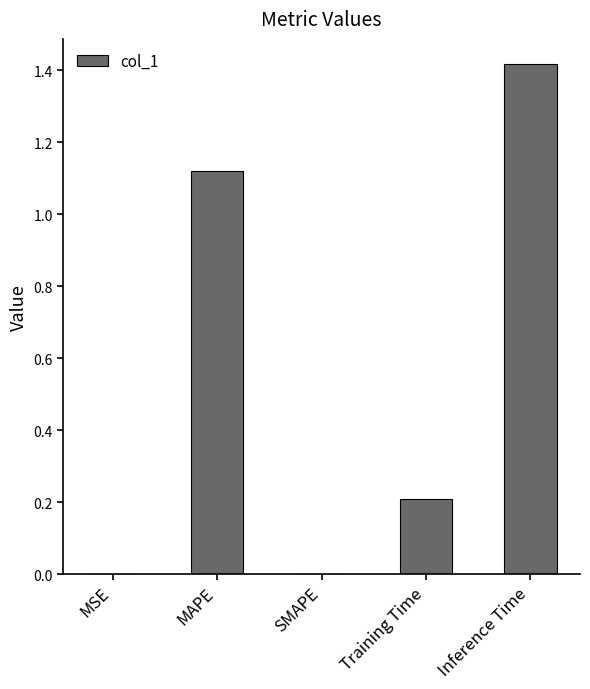

Which category has the highest value across all series?

Inference Time